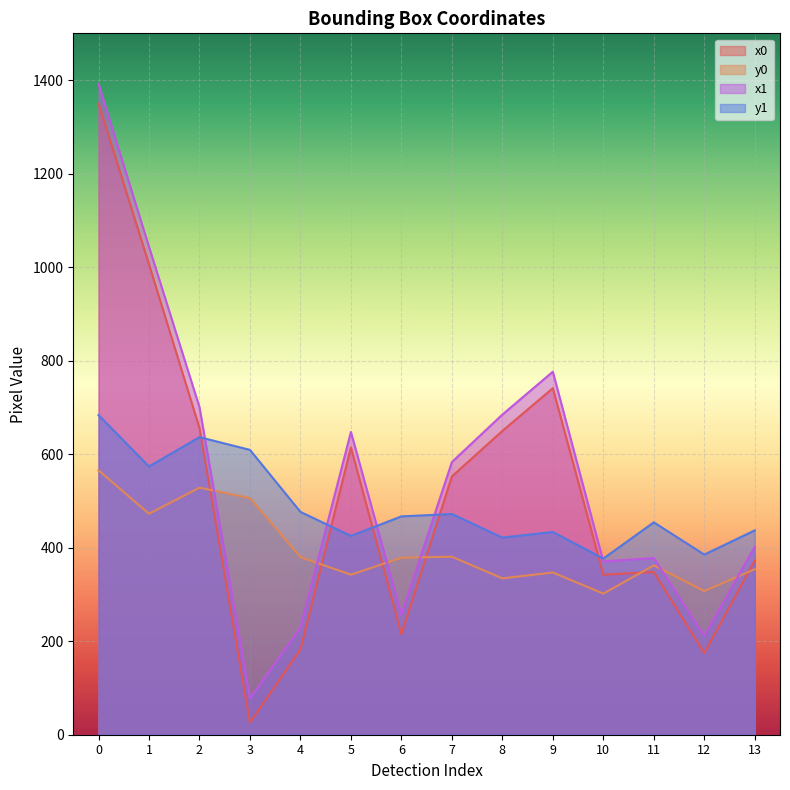

What is the maximum value for y0?

565.4